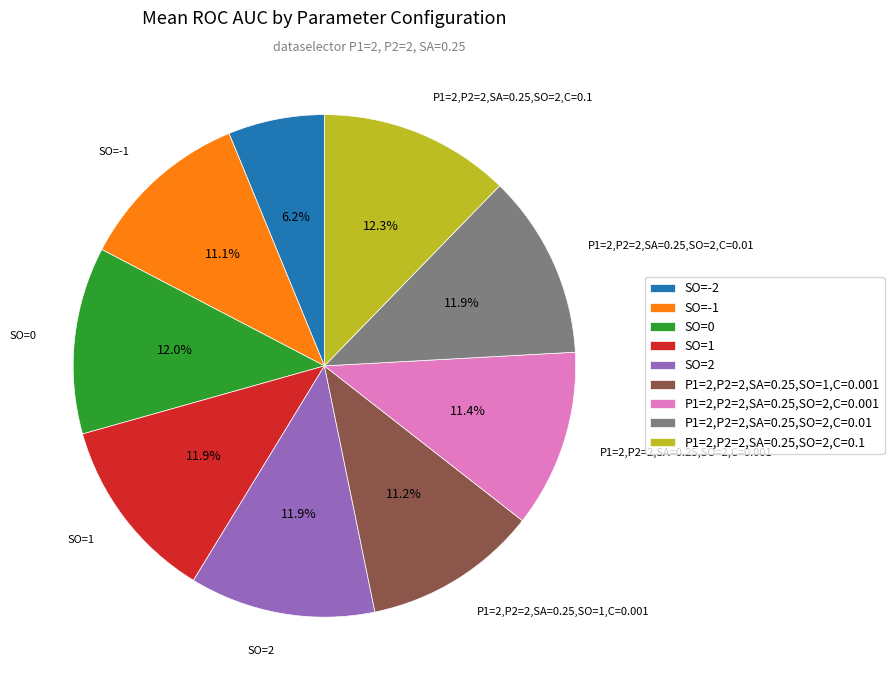

Is the sum of SO=0 and SO=1 greater than half?

No